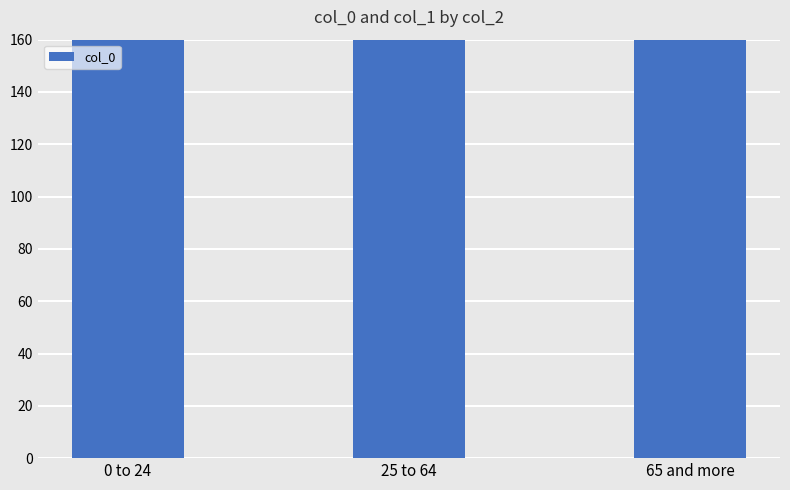

What is the value of the 2nd bar from the left?

560